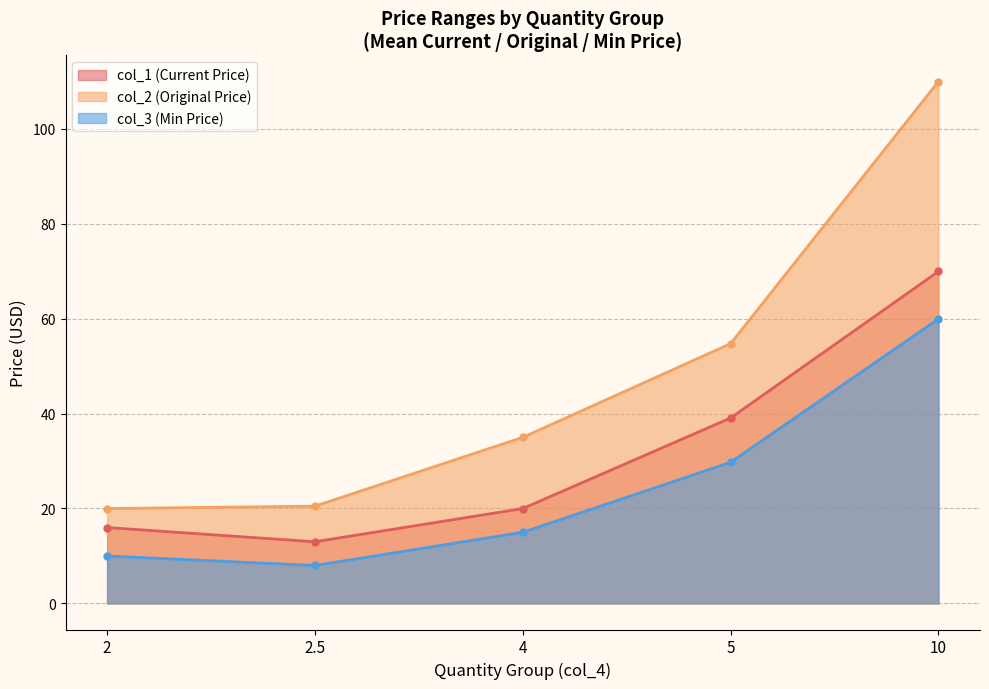

What is the greatest value displayed?

110.0